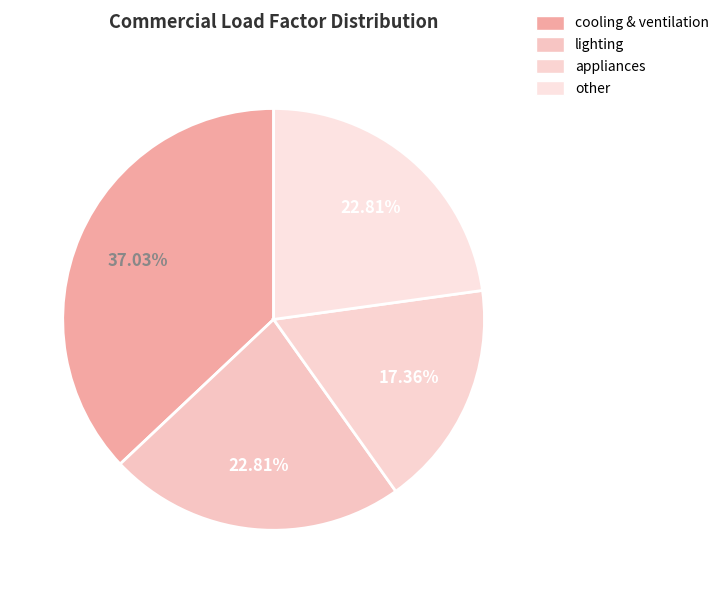

Is appliances the majority of the pie?

No